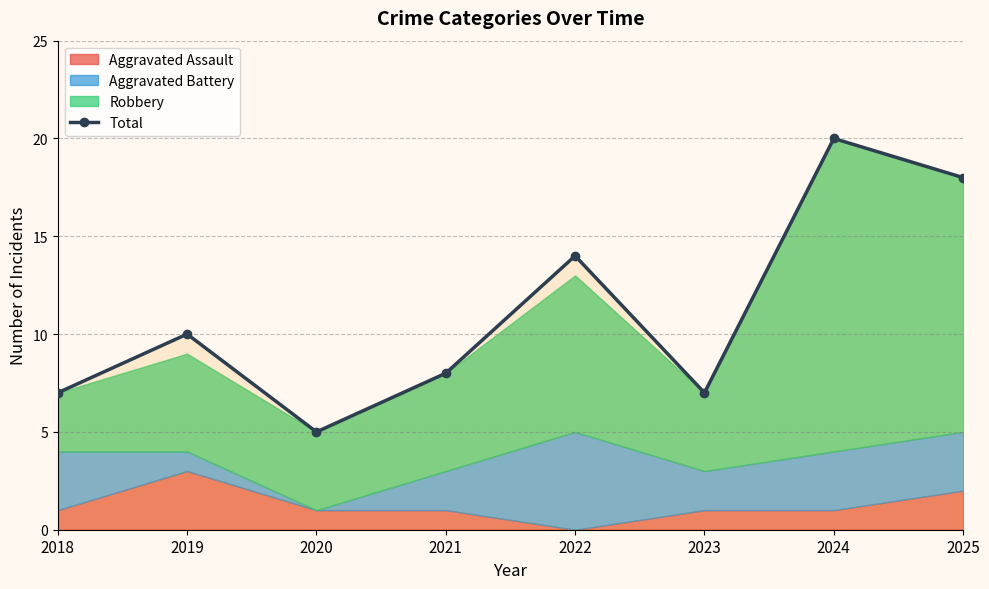

What is the ratio of the value at 2021 to the value at 2025?

0.4